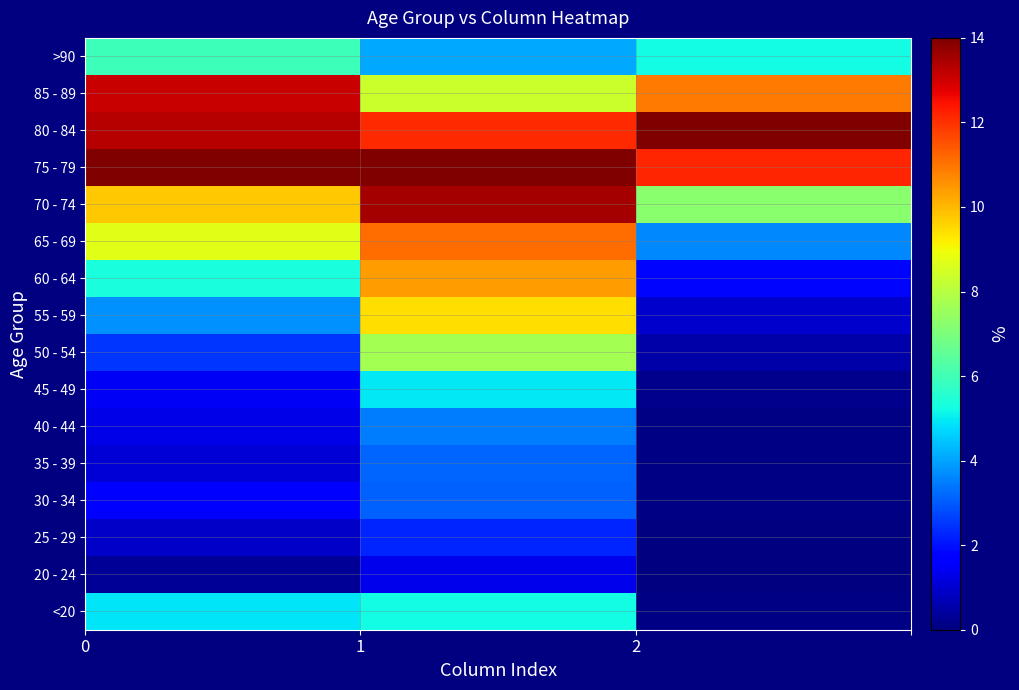

How many series are shown in this chart?

16